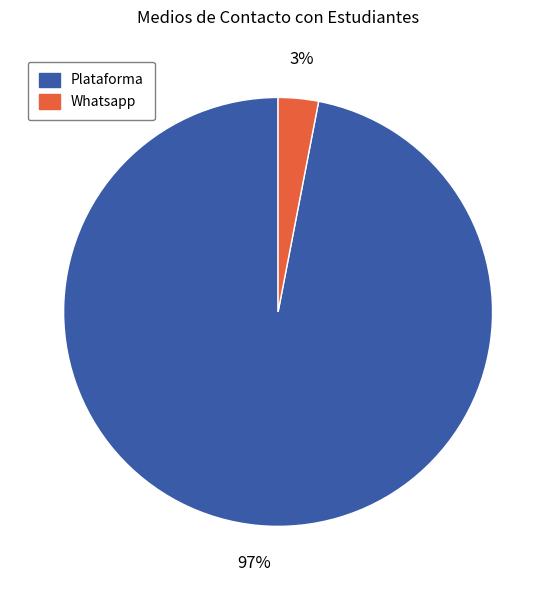

What percentage is the Whatsapp slice, to the nearest percent?

3%